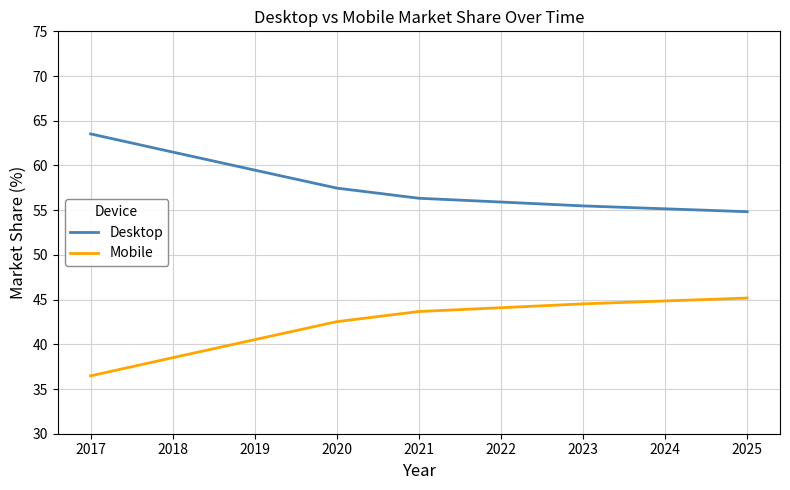

List the series in order of their overall mean, highest first.

Desktop, Mobile